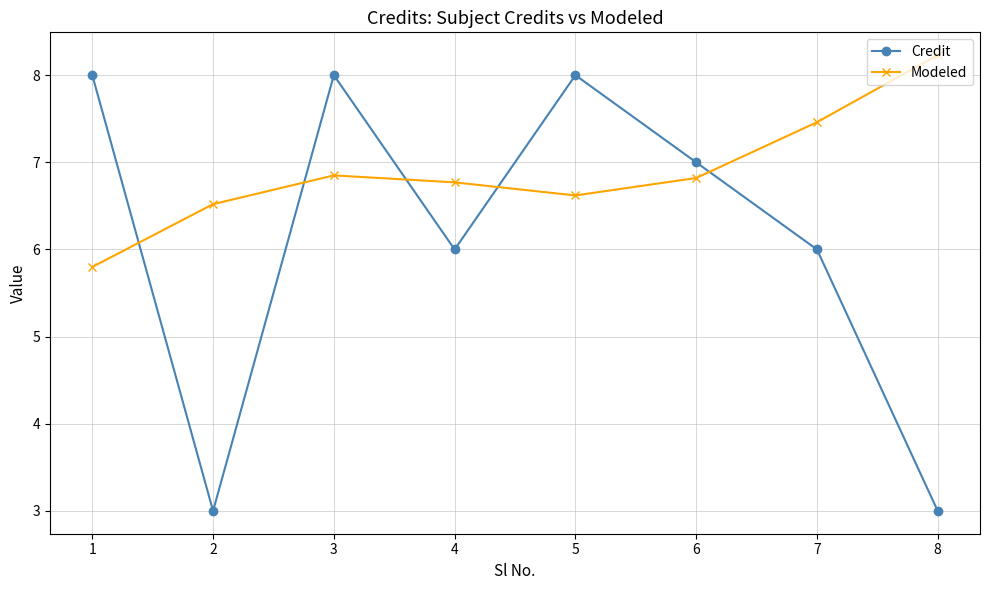

What is the greatest value displayed?

8.2